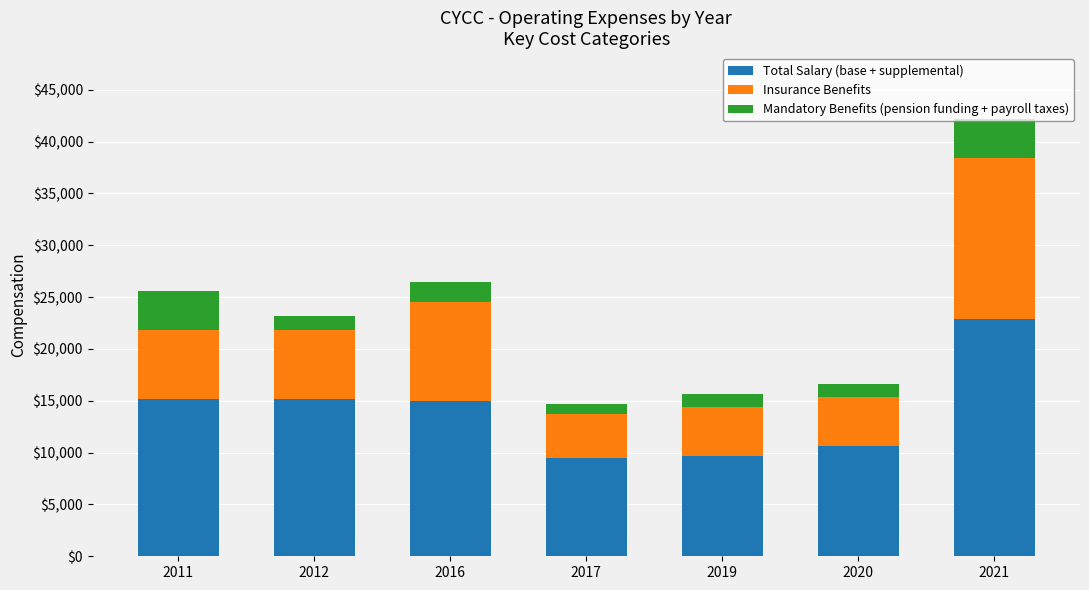

What is the difference between the second highest and minimum values in the Total Salary (base + supplemental) series?

5700